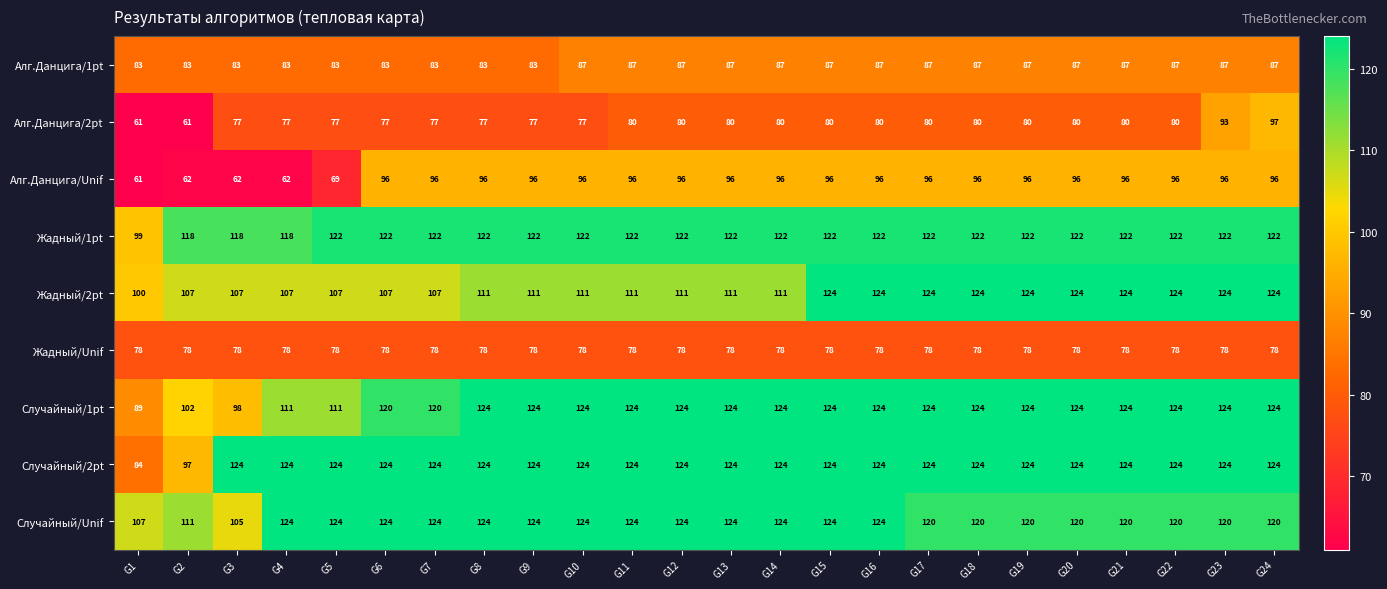

What is the difference between the Случайный/1pt values at G15 and G4?

13